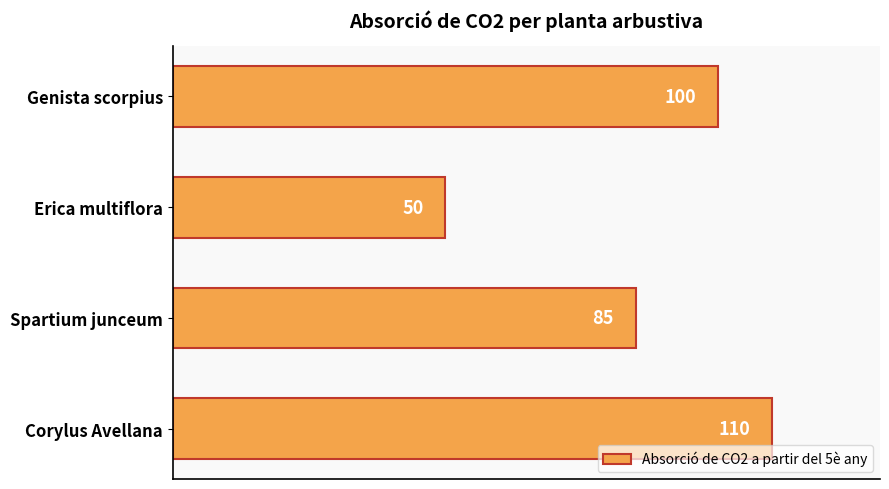

True or false: the data shows 85 at Erica multiflora.

False